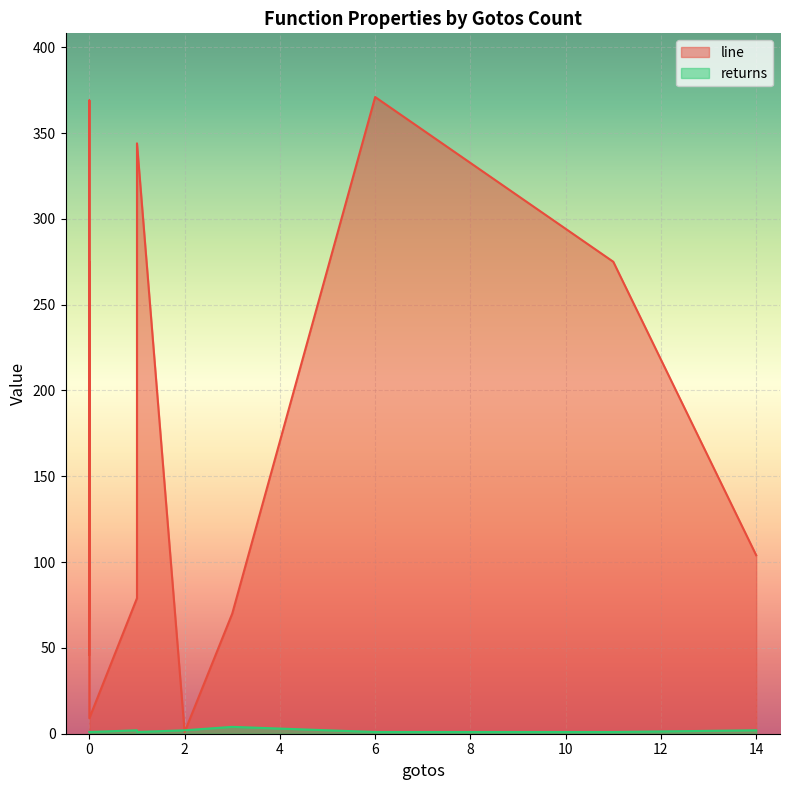

What is the difference between the maximum and second lowest values in the line series?

362